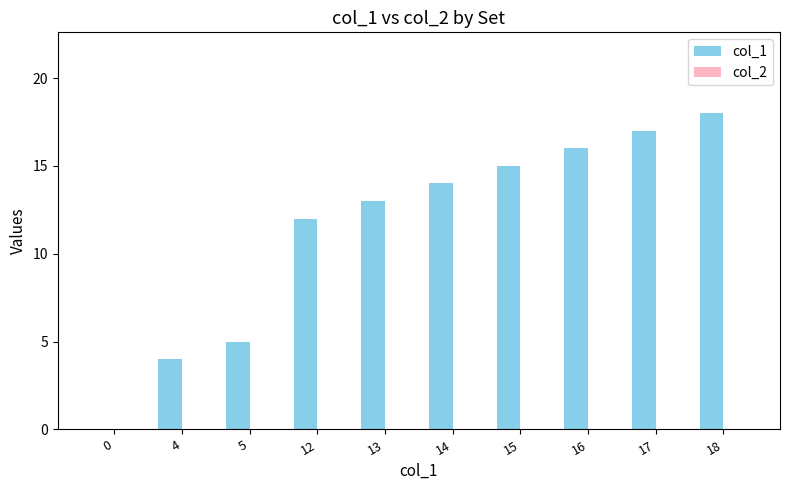

Between 17 and 4, which is larger?

17